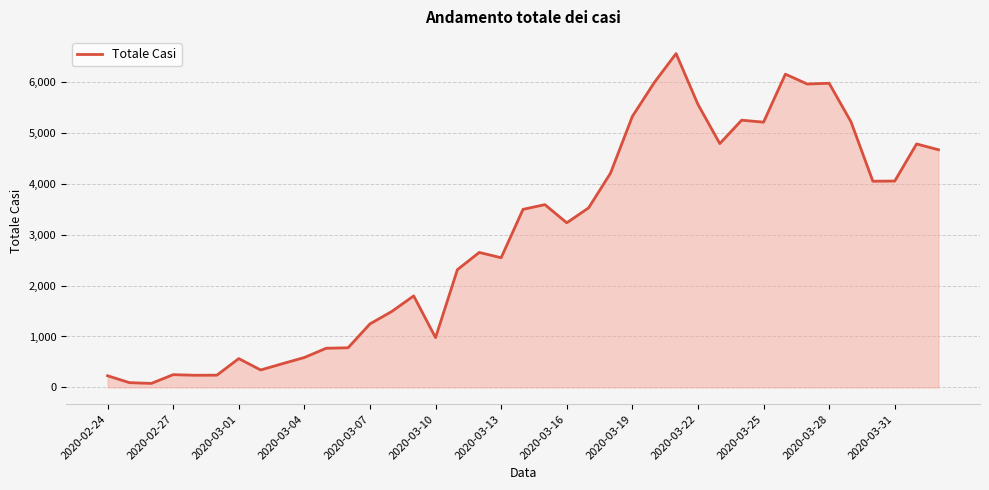

What is the difference between the maximum and minimum values?

6479